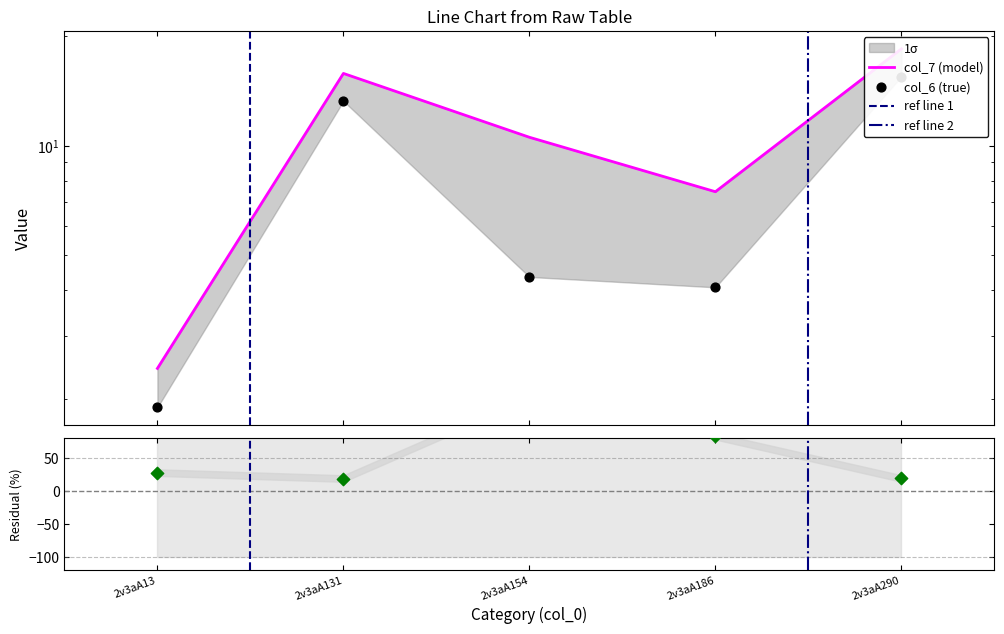

Is the value of col_7 at 2v3aA13 greater than the value of col_6 at 2v3aA290?

No